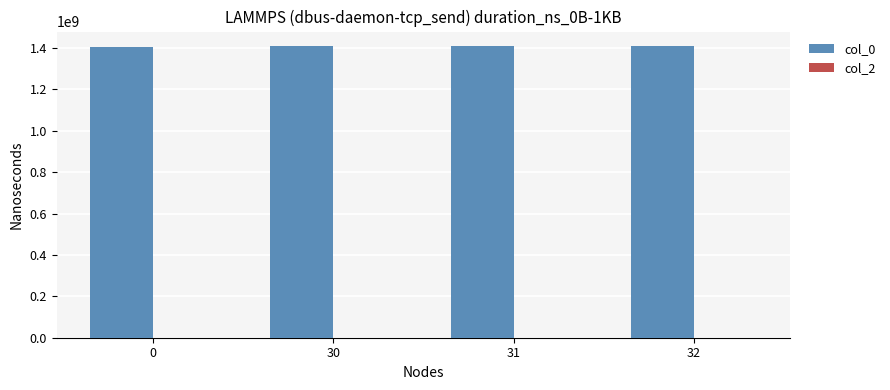

What is the ratio of the value at 31 to the value at 32?

1.0